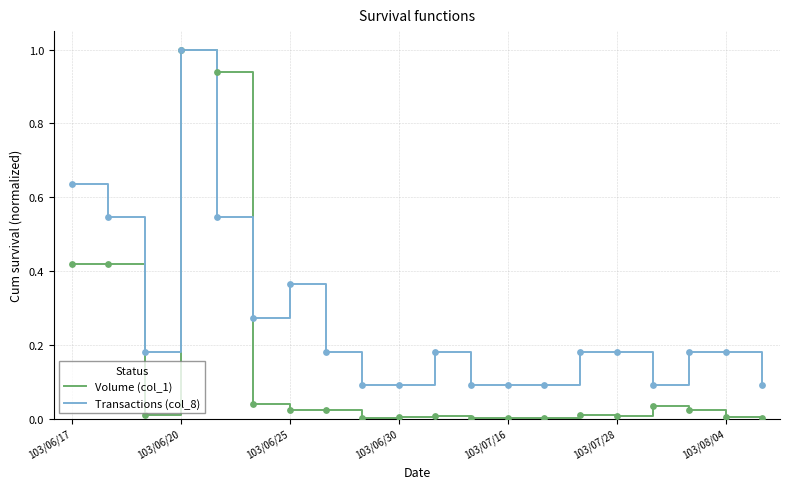

What is the maximum value for Transactions (col_8)?

1.0